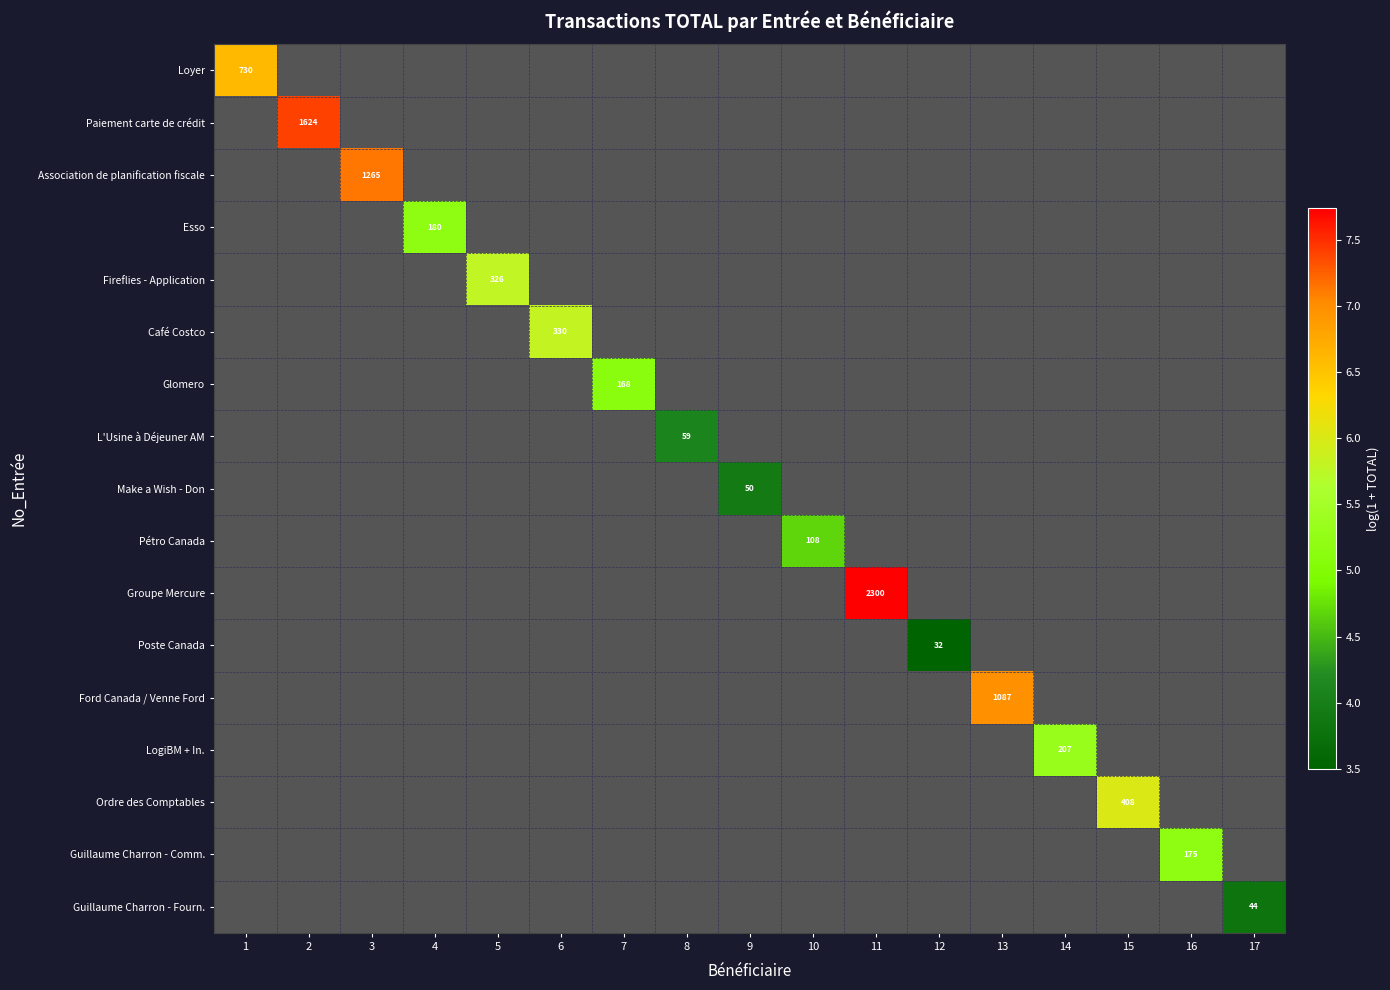

How many positive values does the Glomero series have?

1